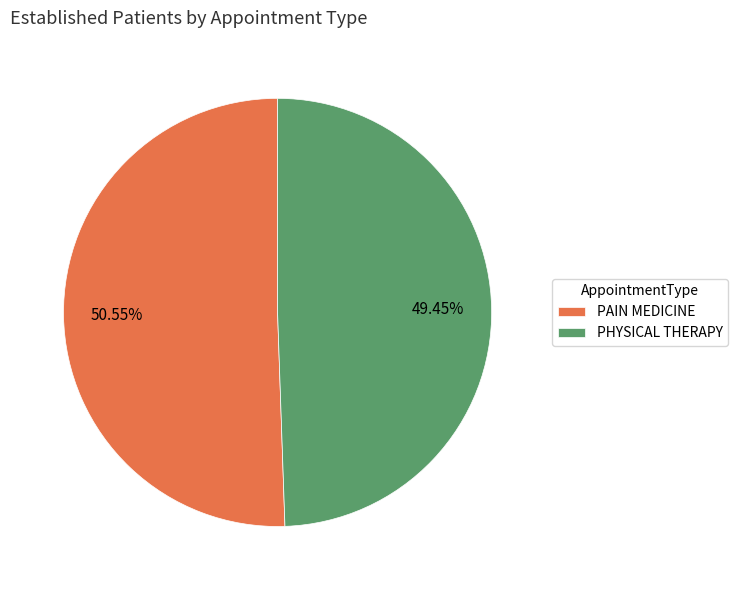

What is the ratio of the value at PAIN MEDICINE to the value at PHYSICAL THERAPY?

1.0